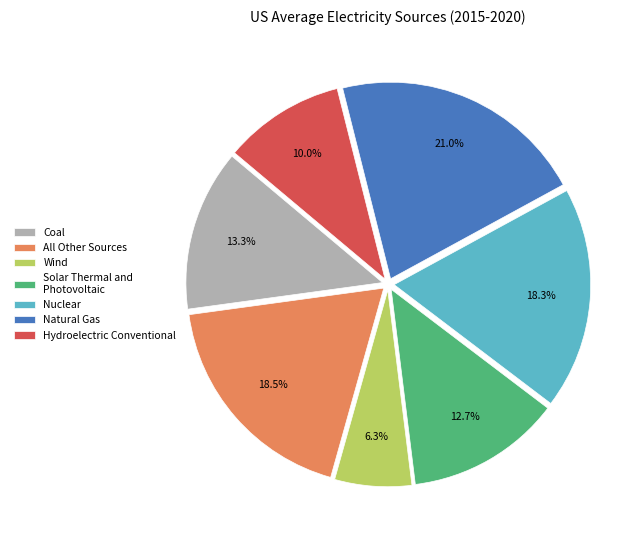

Does Nuclear account for over 50% of the chart?

No